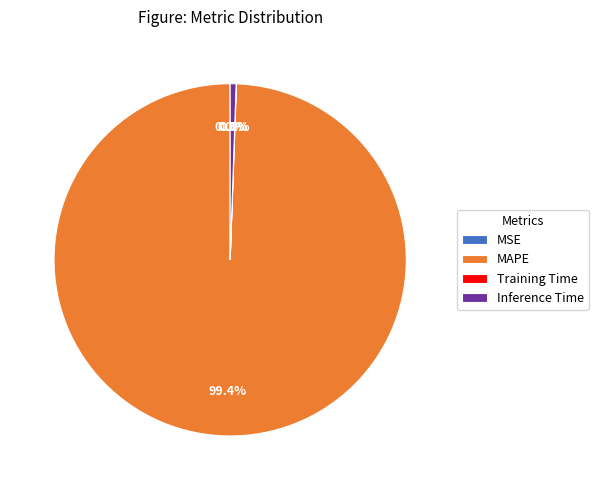

Does MAPE represent more than half of the total?

Yes